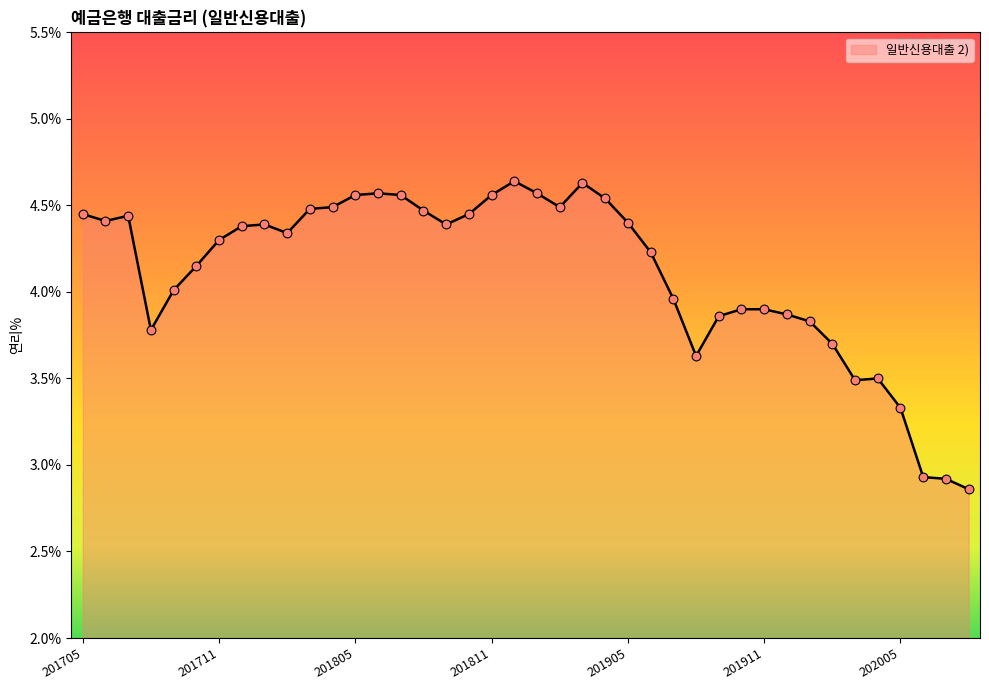

What is the difference between the maximum and minimum values?

1.8